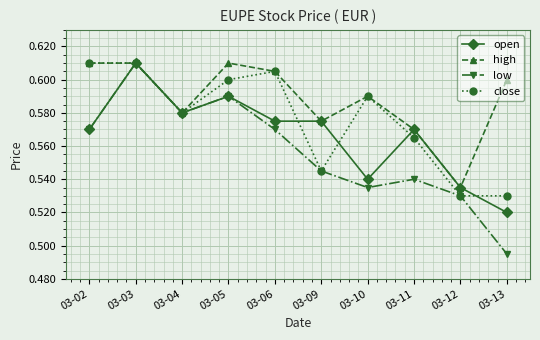

At which label does low reach its peak?

03-03